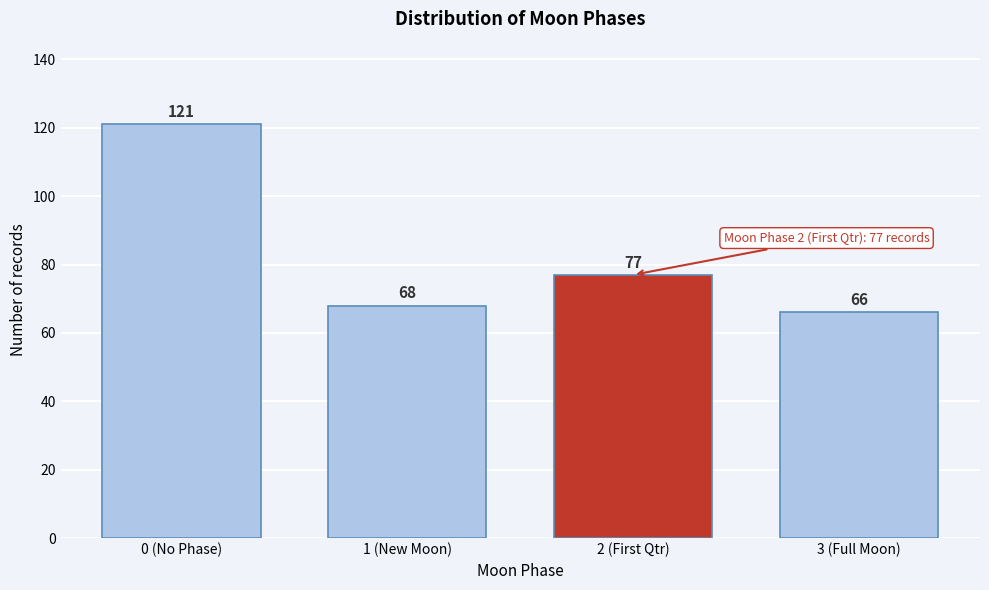

Reading right to left, extract all data points from this chart.

66	77	68	121